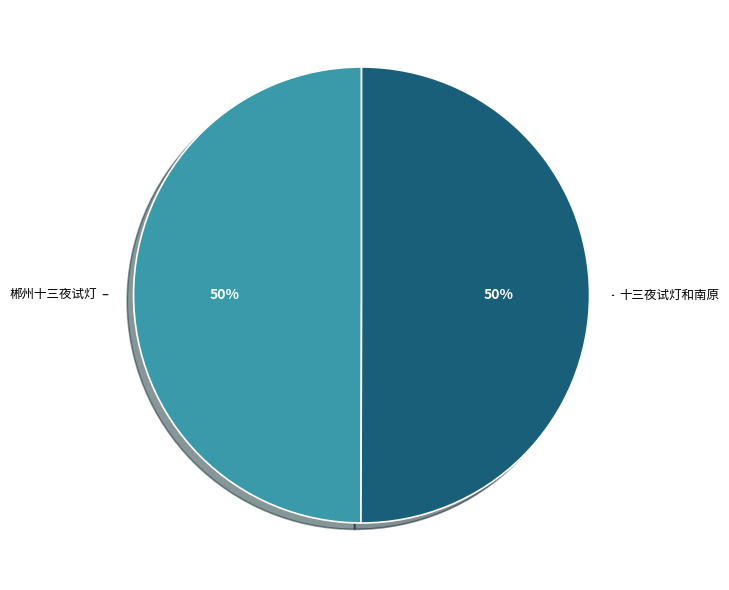

To the nearest percent, what portion does 十三夜试灯和南原 represent?

50%